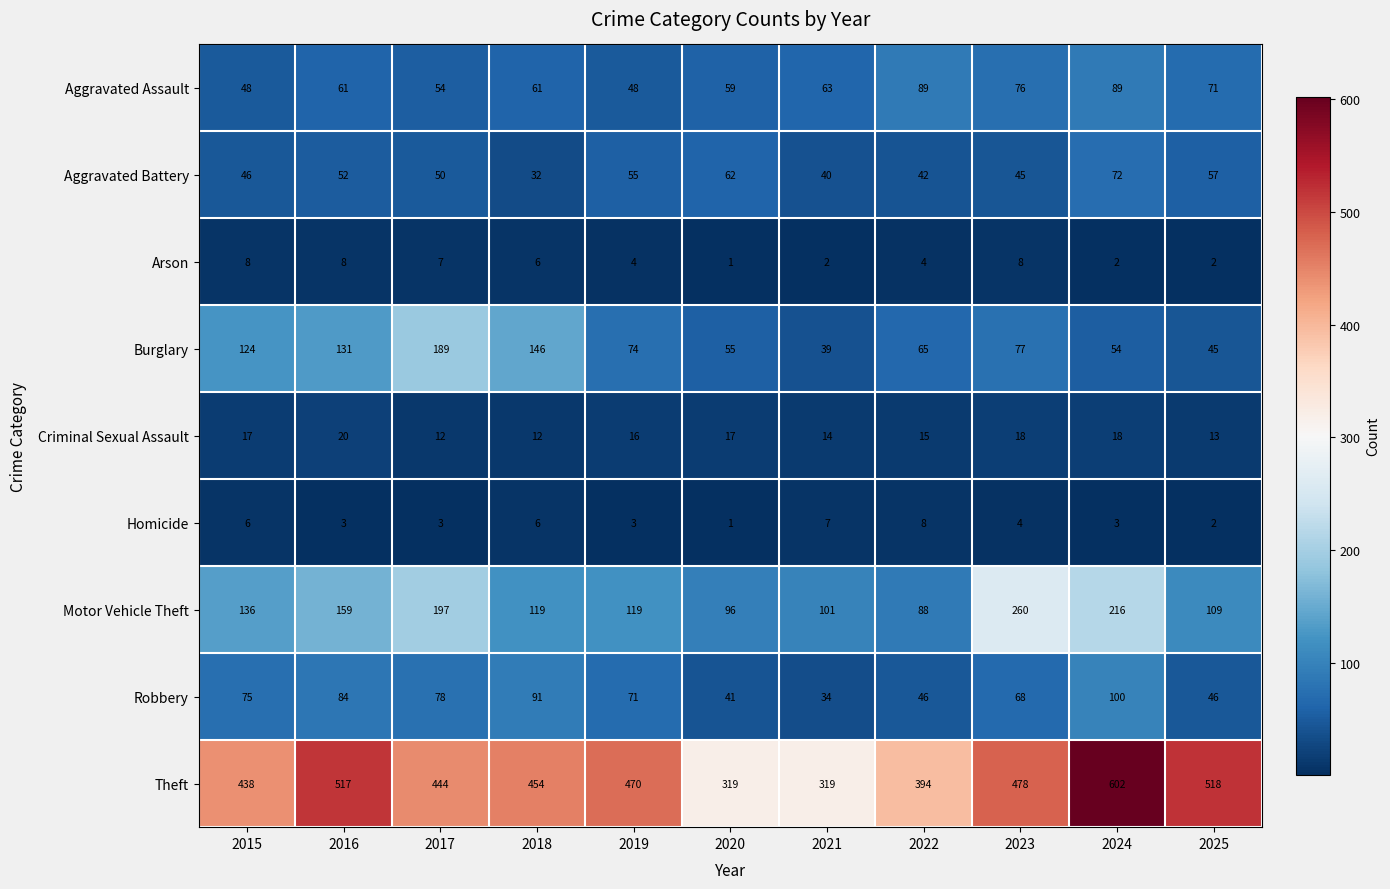

How many categories are shown in the chart?

11